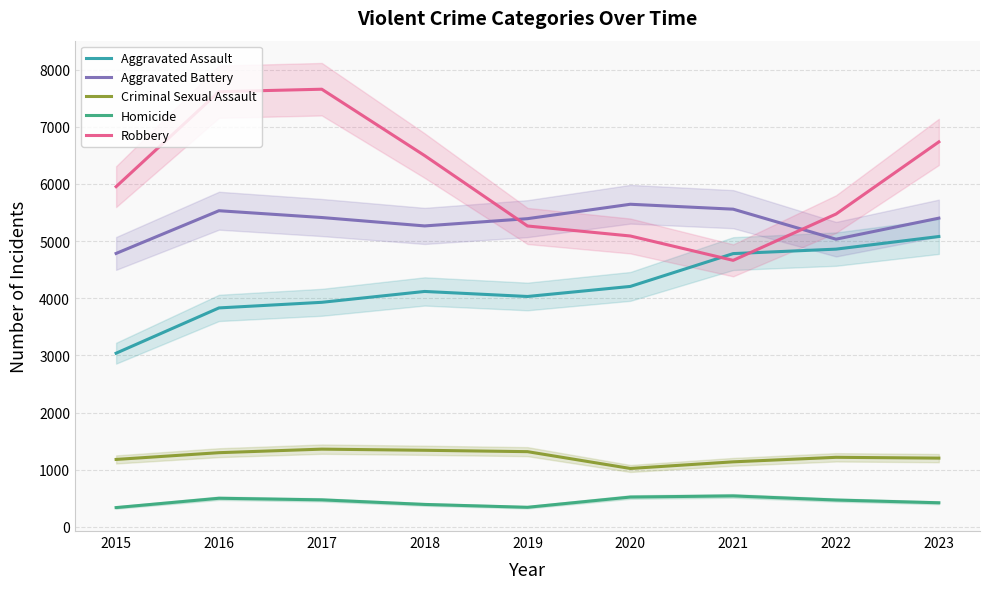

What is the difference between the Homicide values at 2021 and 2017?

69